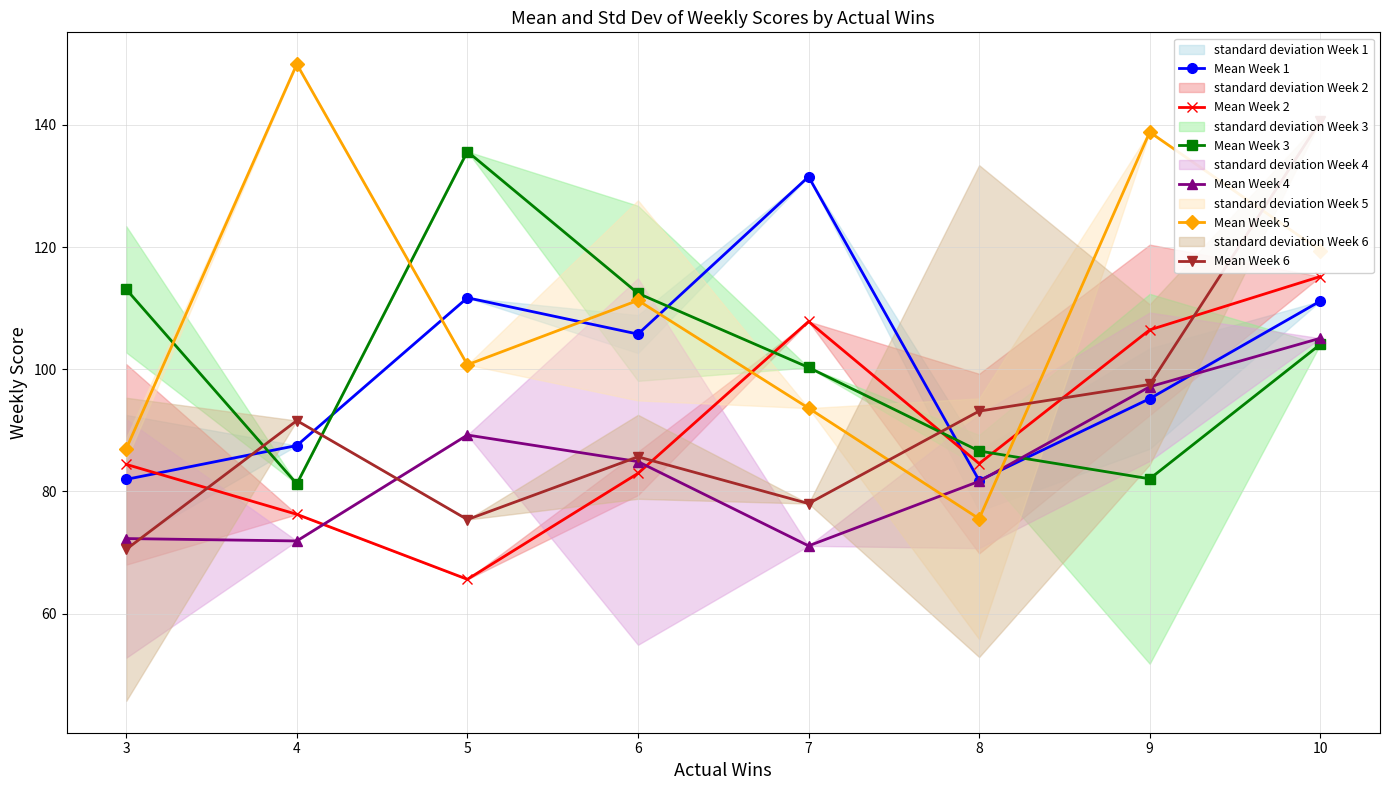

How many distinct data groups are displayed?

6